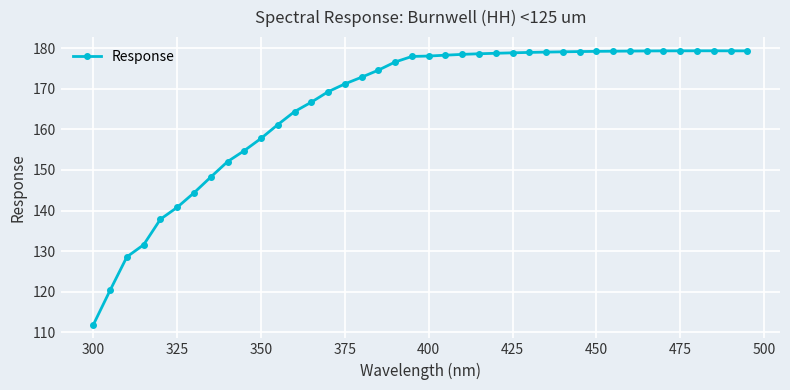

What is the difference between the maximum and minimum values?

67.4